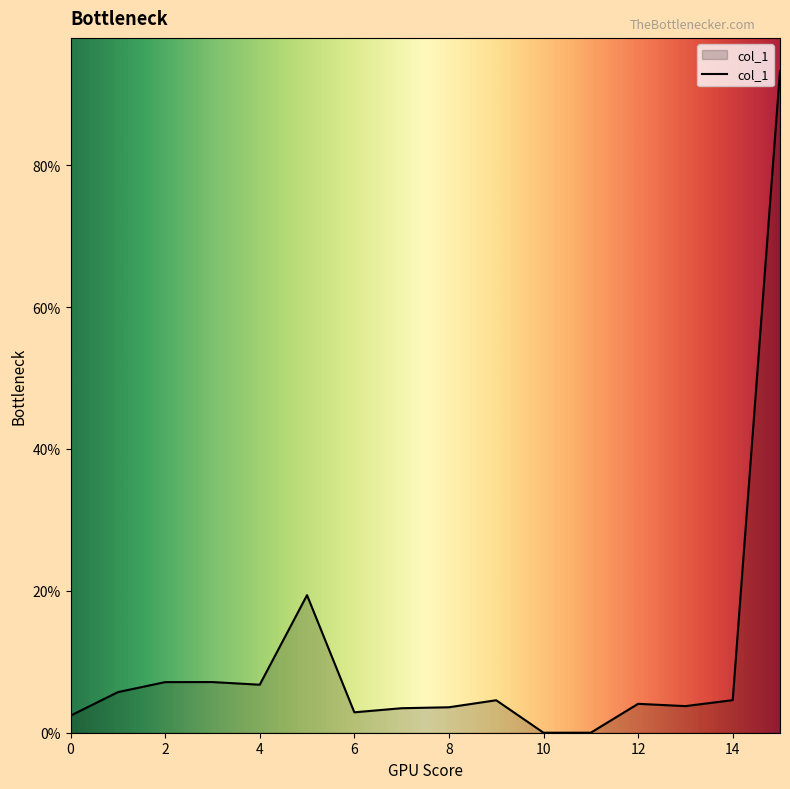

What is the greatest value displayed?

93.3